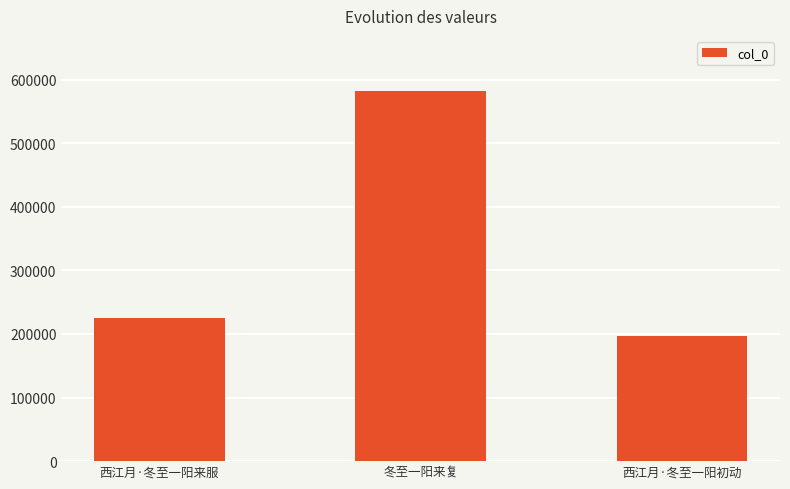

Which category has the lowest value across all series?

西江月·冬至一阳初动